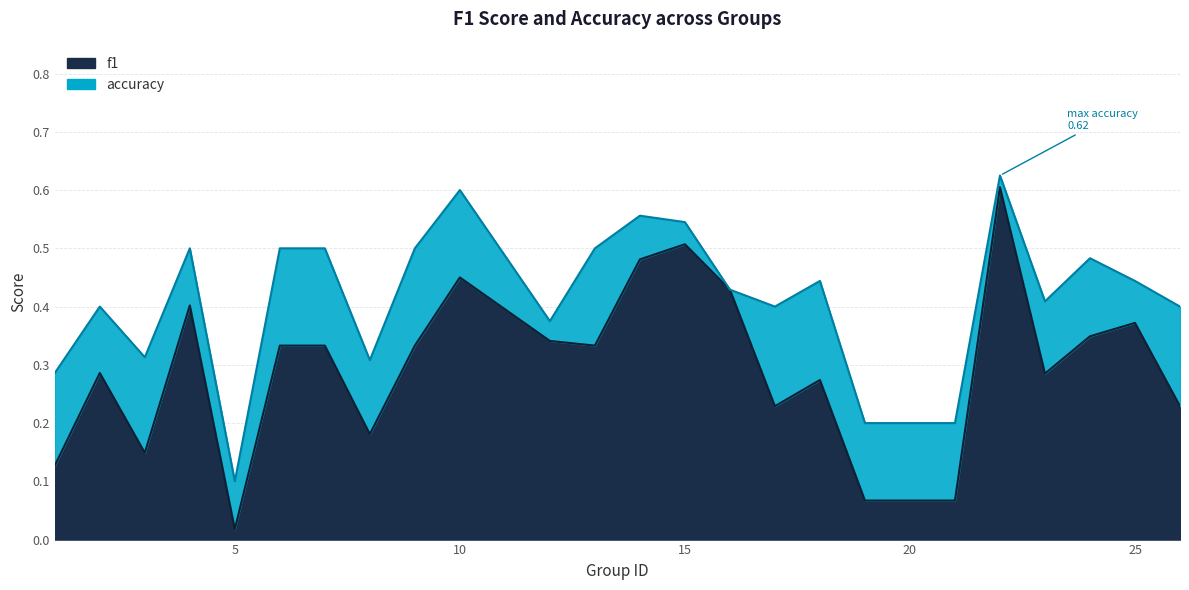

At which label is f1 closest to 0?

5